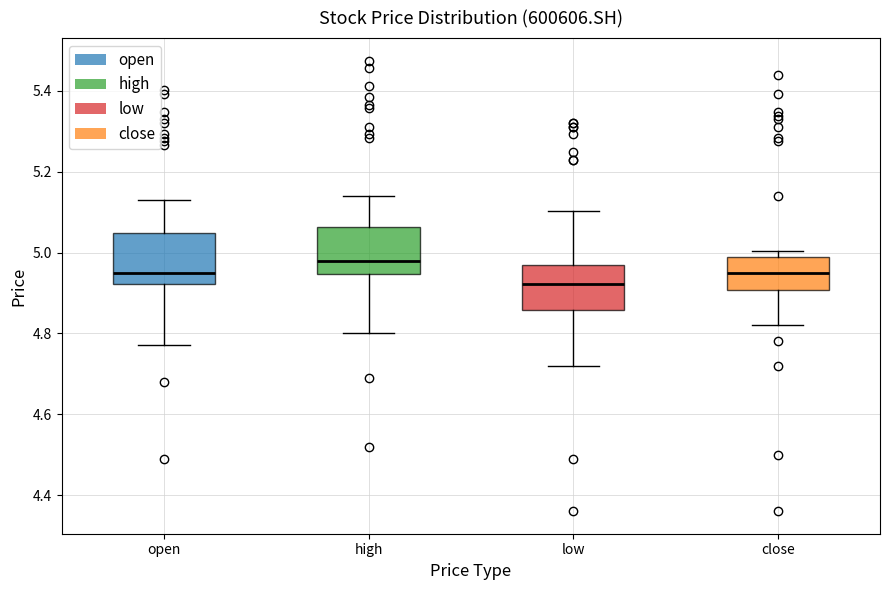

Reading left to right, transcribe this box plot: for each box, give where its median line is, the range the box spans, and where its two whiskers end, as read against the y-axis. The values are not printed on the chart, so give them approximately, as read against the axis.

open: median 4.94, box 4.92 to 5.04, whiskers 4.78 to 5.12
high: median 4.98, box 4.94 to 5.06, whiskers 4.80 to 5.14
low: median 4.92, box 4.86 to 4.96, whiskers 4.72 to 5.10
close: median 4.94, box 4.90 to 4.98, whiskers 4.82 to 5.00